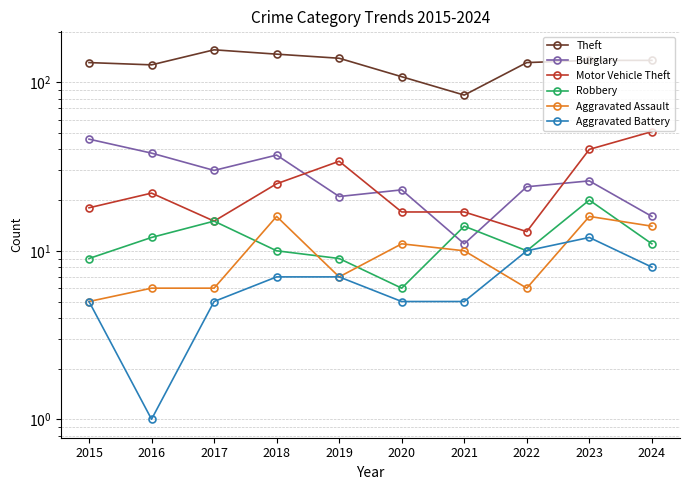

At which label is Motor Vehicle Theft closest to 32?

2019